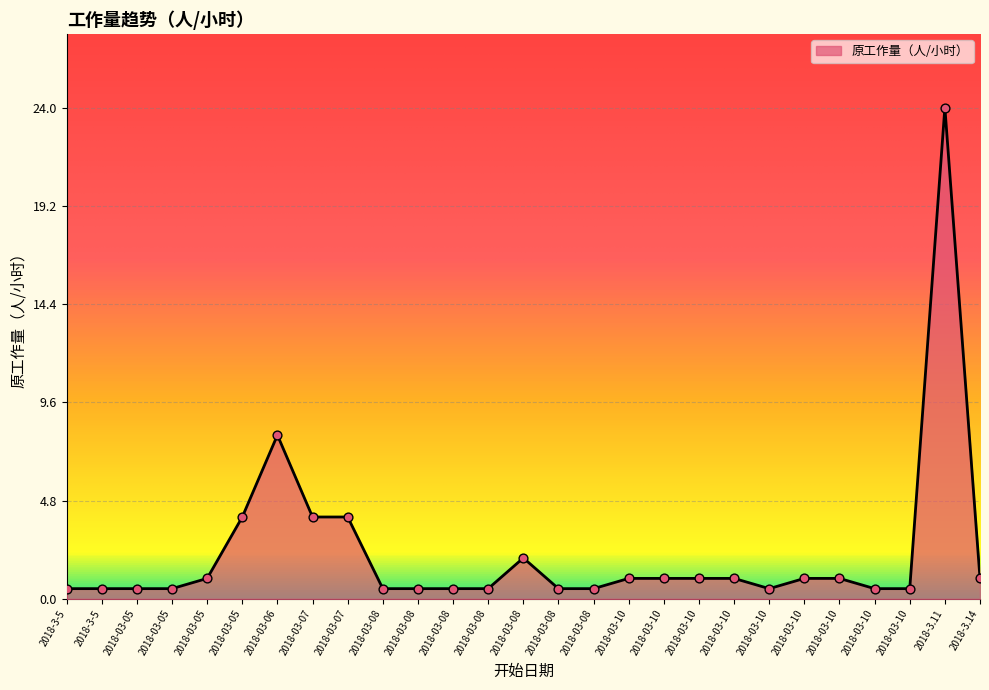

What is the change in value from 2018-03-07 to 2018-03-08?

-2.0